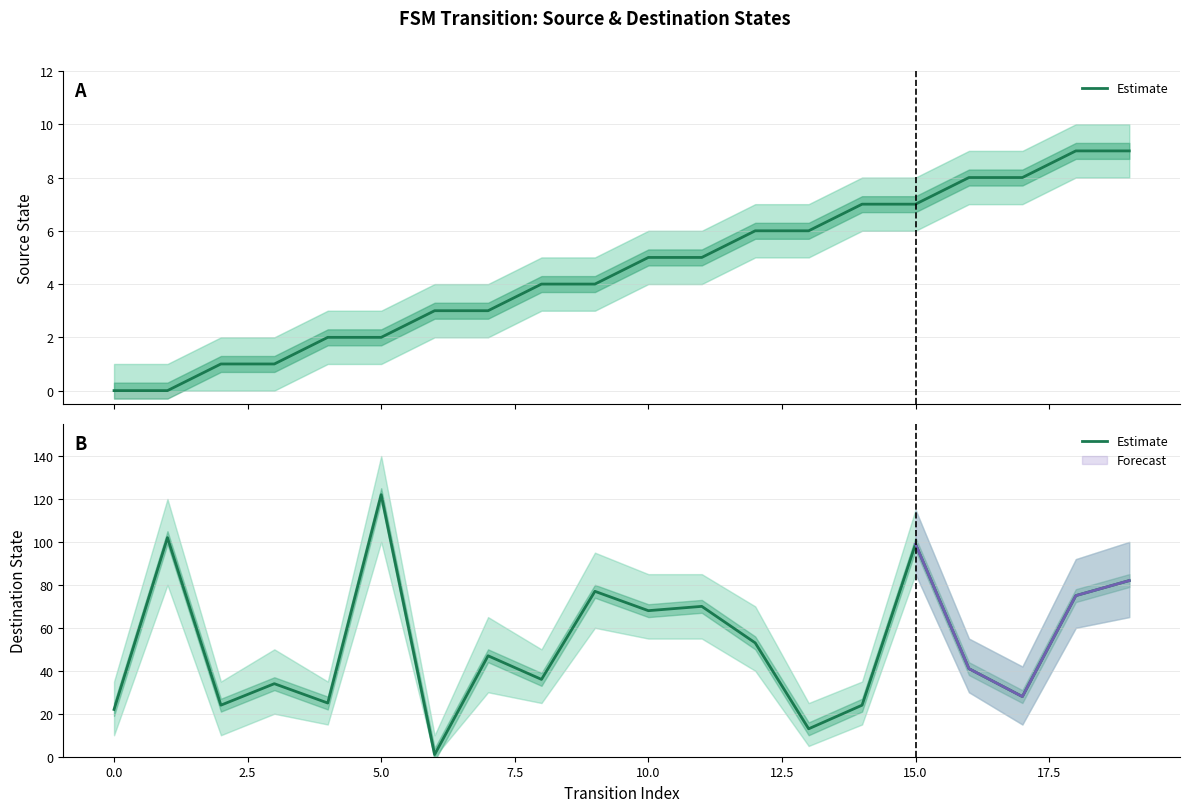

Count the number of data series in this chart.

1